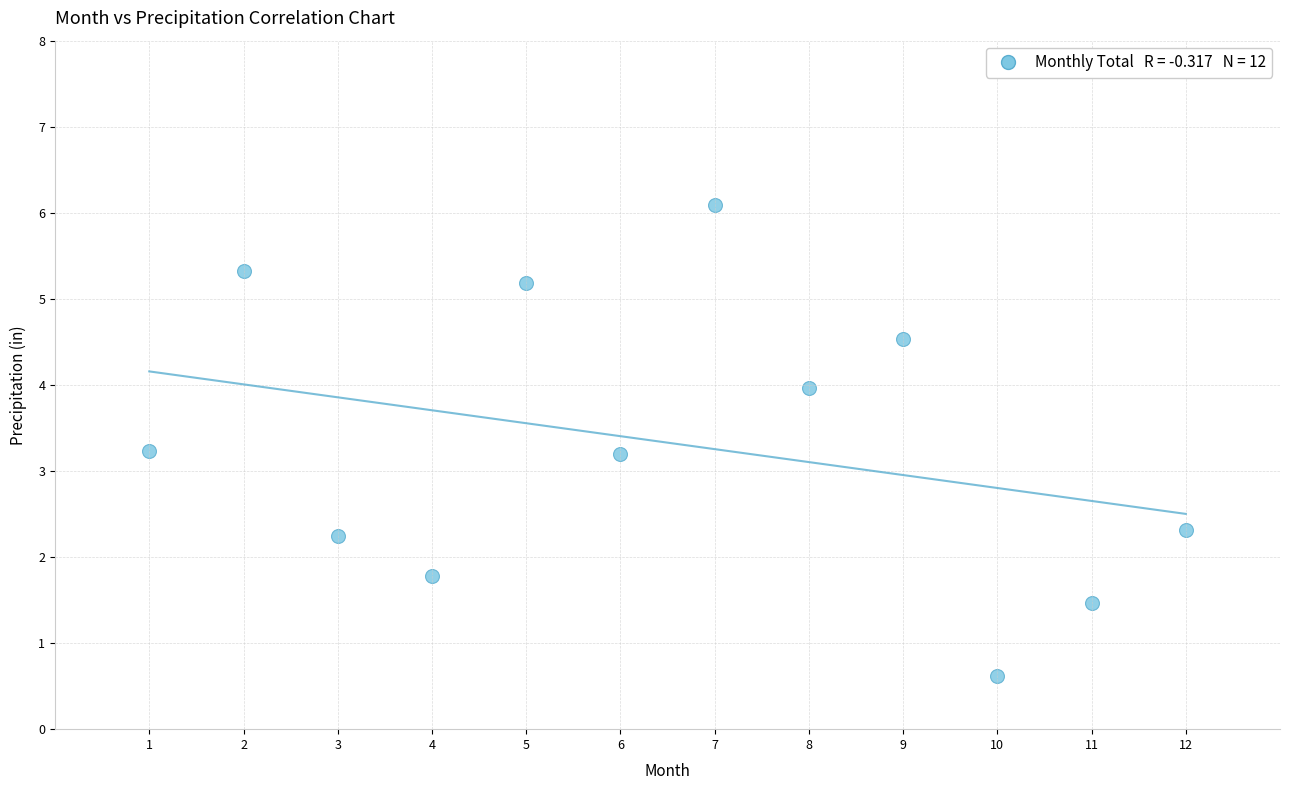

What is the average X value?

6.5